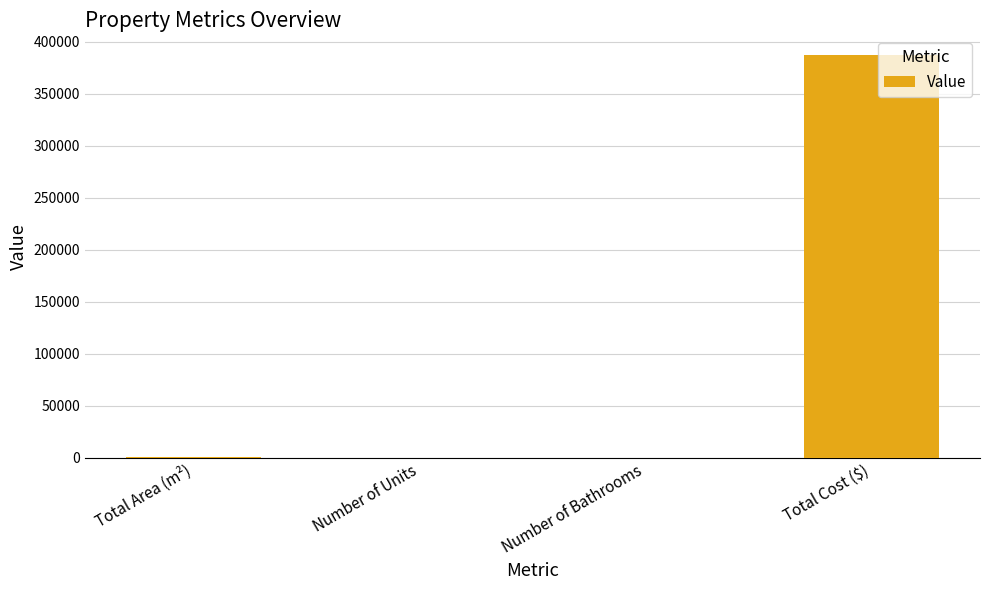

What value does the data have at Total Cost ($)?

386731.9